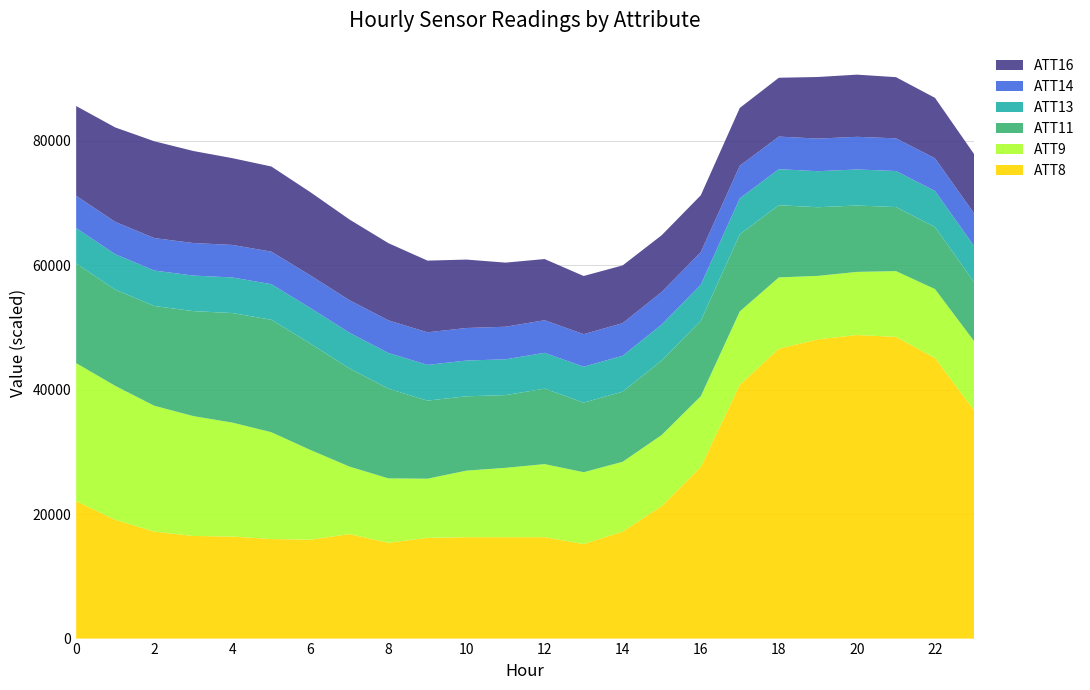

Reading left to right, list all the values displayed in this chart.

ATT8: 0=22100.0	1=19100.0	2=17200.0	3=16500.0	4=16400.0	5=16000.0	6=15900.0	7=16800.0	8=15400.0	9=16200.0	10=16300.0	11=16300.0	12=16300.0	13=15200.0	14=17200.0	15=21300.0	16=27600.0	17=40800.0	18=46600.0	19=48100.0	20=48800.0	21=48500.0	22=45100.0	23=36700.0
ATT9: 0=44.4	1=43.1	2=40.5	3=38.5	4=36.6	5=34.3	6=28.8	7=21.7	8=20.7	9=19.0	10=21.4	11=22.3	12=23.5	13=23.1	14=22.4	15=22.9	16=22.7	17=23.6	18=22.9	19=20.4	20=20.3	21=21.2	22=22.2	23=22.2
ATT11: 0=32.0	1=30.9	2=32.1	3=33.8	4=35.2	5=36.2	6=34.2	7=31.6	8=28.8	9=25.1	10=23.9	11=23.4	12=24.3	13=22.4	14=22.5	15=24.0	16=24.3	17=24.8	18=23.2	19=22.1	20=21.3	21=20.6	22=19.9	23=19.0
ATT13: 0=5690.9	1=5698.6	2=5700.9	3=5715.4	4=5722.1	5=5724.5	6=5727.6	7=5737.7	8=5742.6	9=5744.0	10=5749.4	11=5755.4	12=5760.0	13=5768.6	14=5777.3	15=5780.8	16=5788.3	17=5790.2	18=5791.9	19=5791.6	20=5793.2	21=5798.1	22=5801.0	23=5801.9
ATT14: 0=259.6	1=259.9	2=260.8	3=261.5	4=261.3	5=261.5	6=261.6	7=261.7	8=261.9	9=262.0	10=261.5	11=261.7	12=261.9	13=261.7	14=261.8	15=261.8	16=262.1	17=262.0	18=261.9	19=262.1	20=262.5	21=262.6	22=262.8	23=262.9
ATT16: 0=28.9	1=30.4	2=31.1	3=29.6	4=27.9	5=27.4	6=26.8	7=25.9	8=24.8	9=23.0	10=22.0	11=20.6	12=19.7	13=18.7	14=18.6	15=18.2	16=18.3	17=18.6	18=18.9	19=19.8	20=20.0	21=19.7	22=19.4	23=19.1